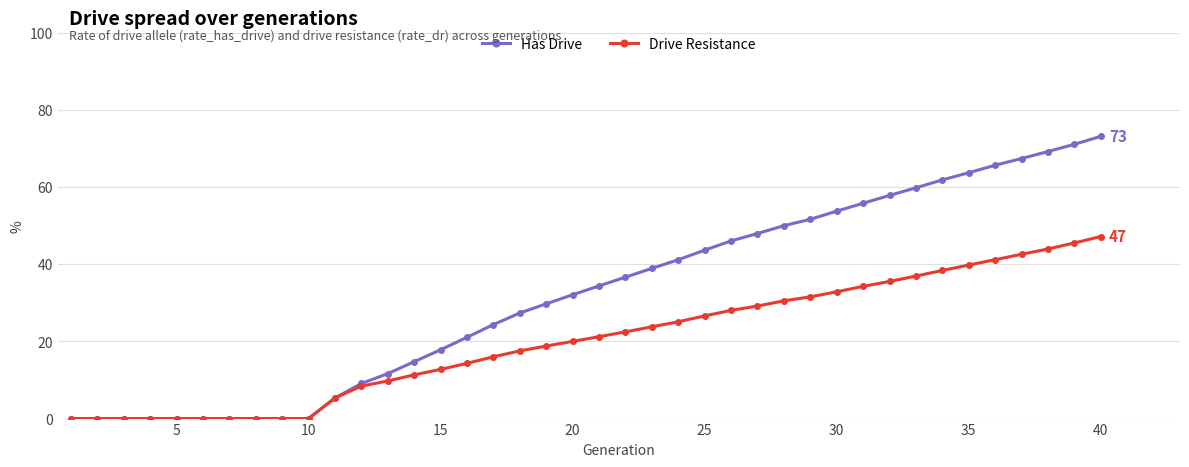

How many data points in Drive Resistance are less than 21?

20